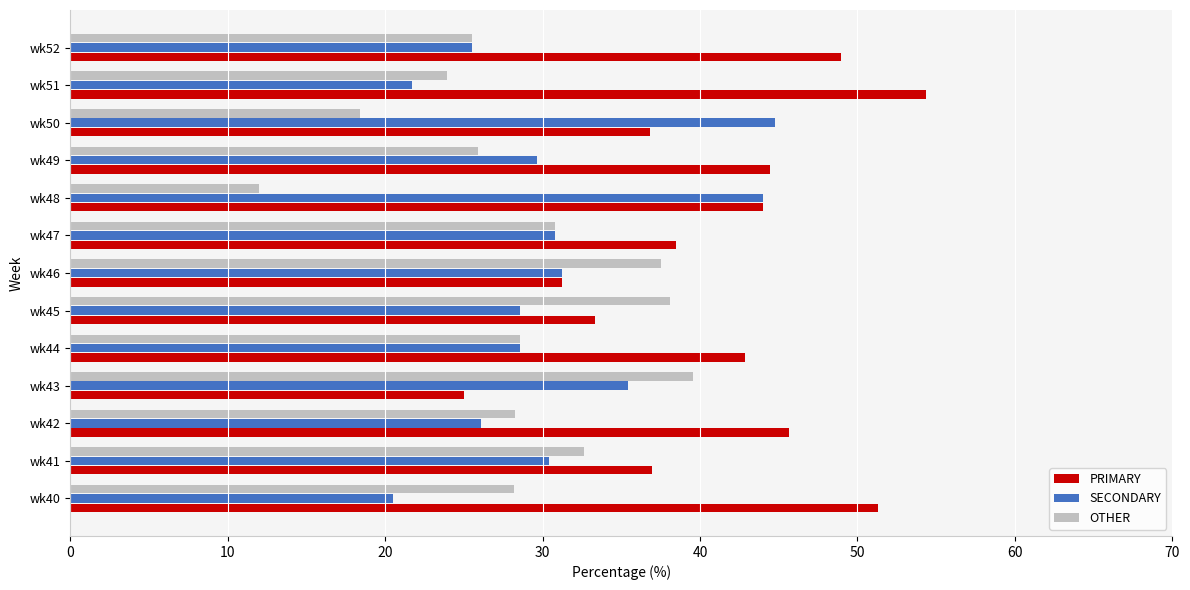

What value does the OTHER series have at wk42?

28.3